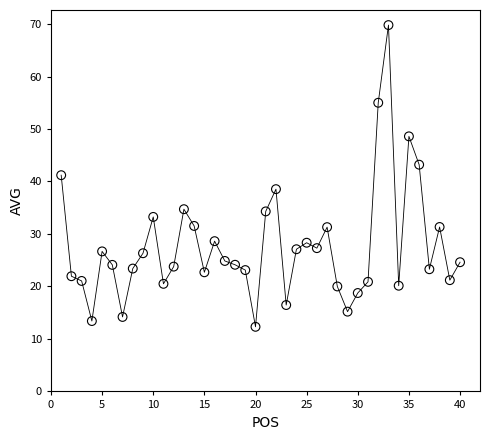

What is the range of Y values (max minus min)?

57.5